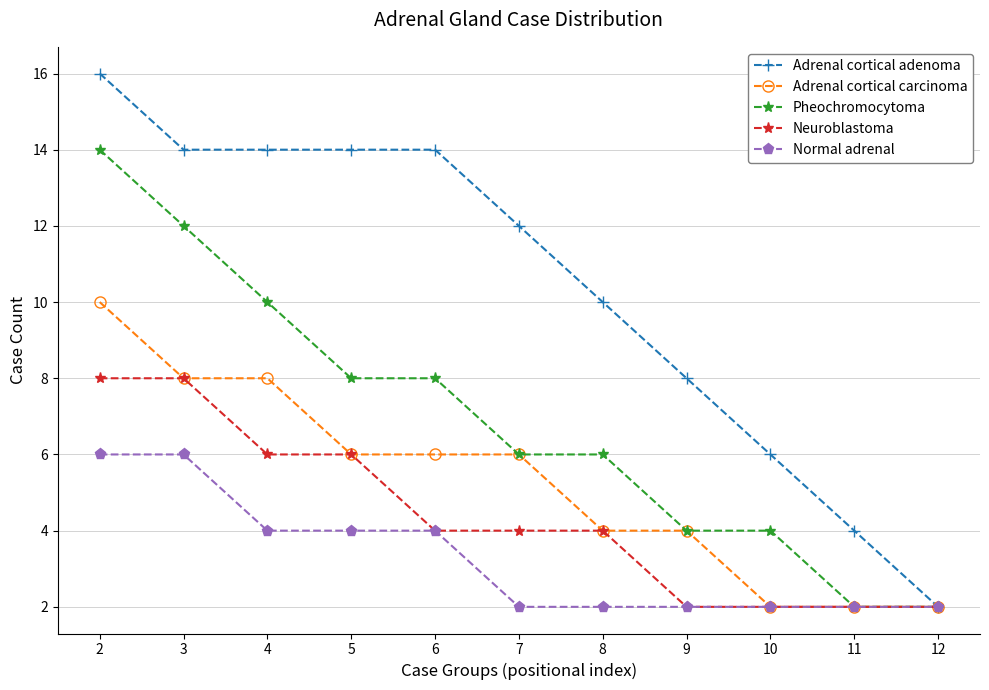

What is the maximum value shown in the chart?

16